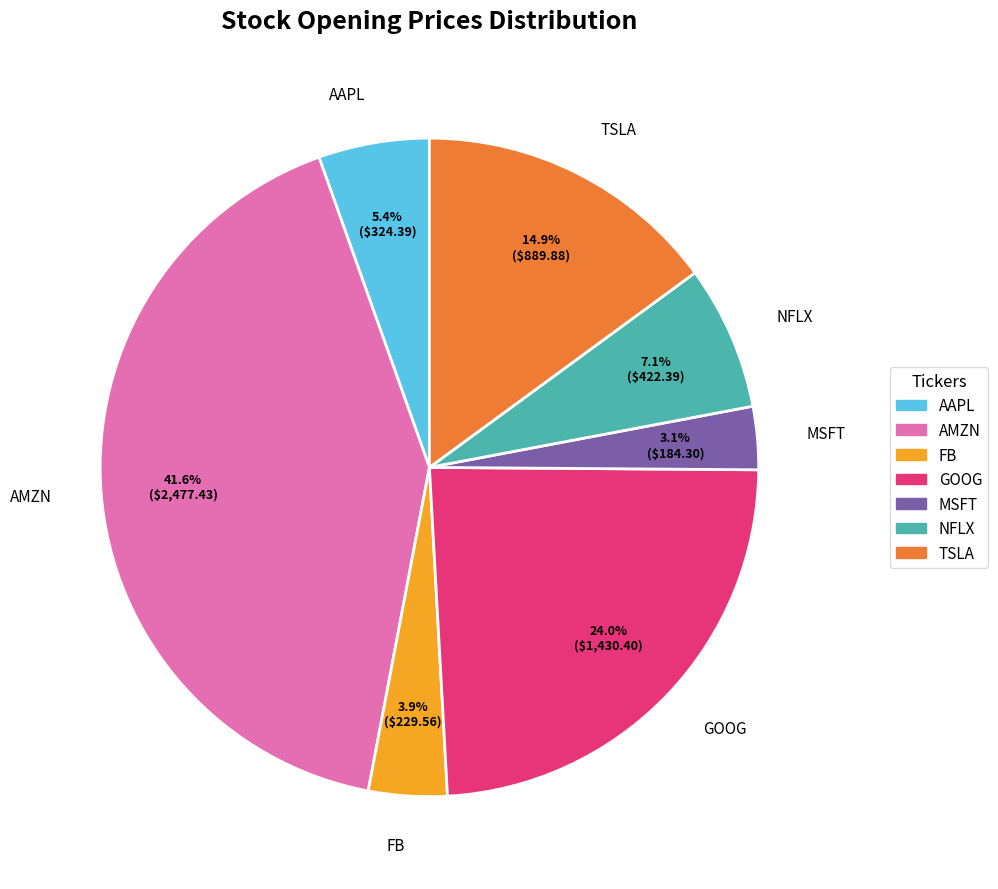

How many segments does this pie chart have?

7